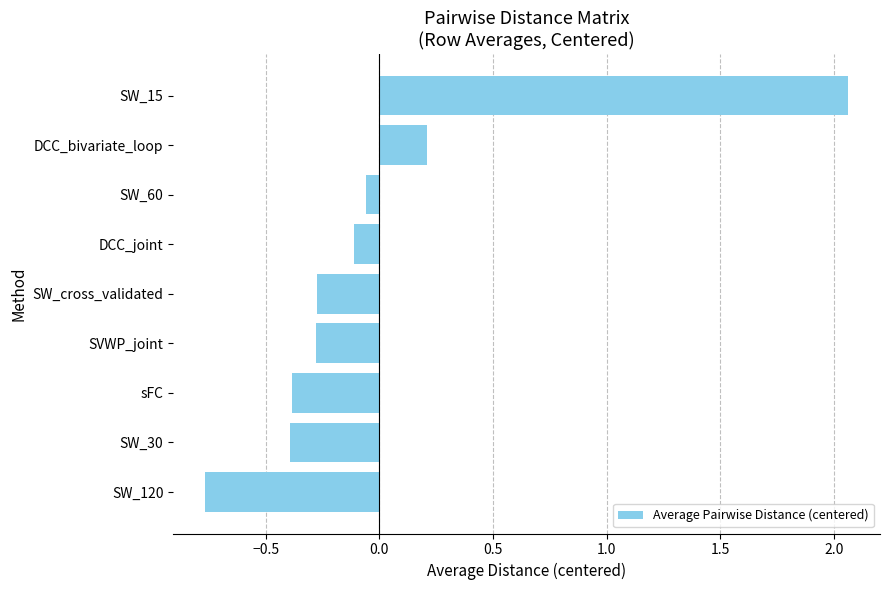

Count the number of values greater than 0.

2